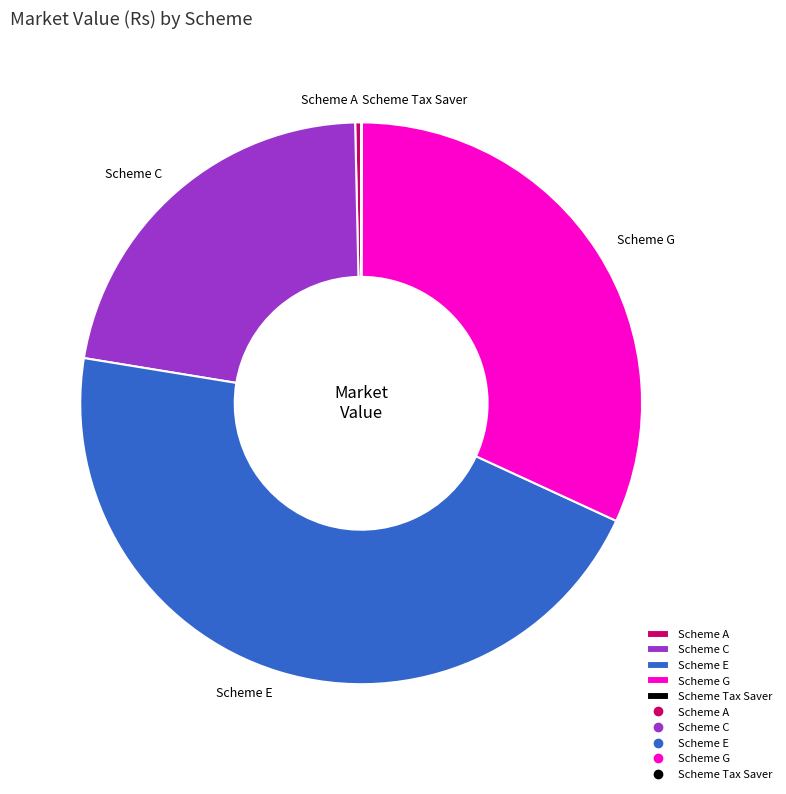

What is the ratio of the value at Scheme E to the value at Scheme G?

1.4